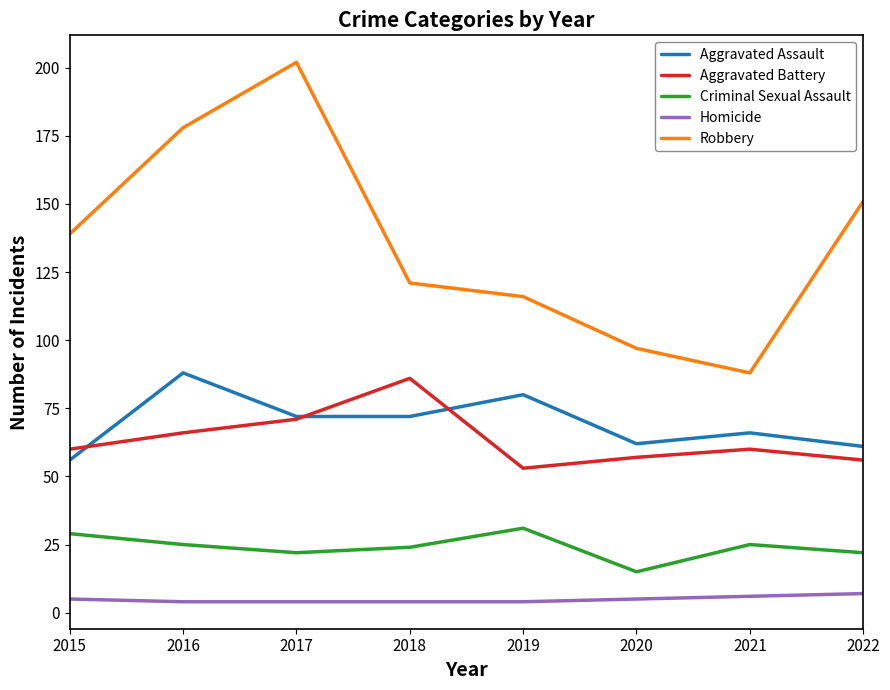

What is the total value across all series at 2020?

236